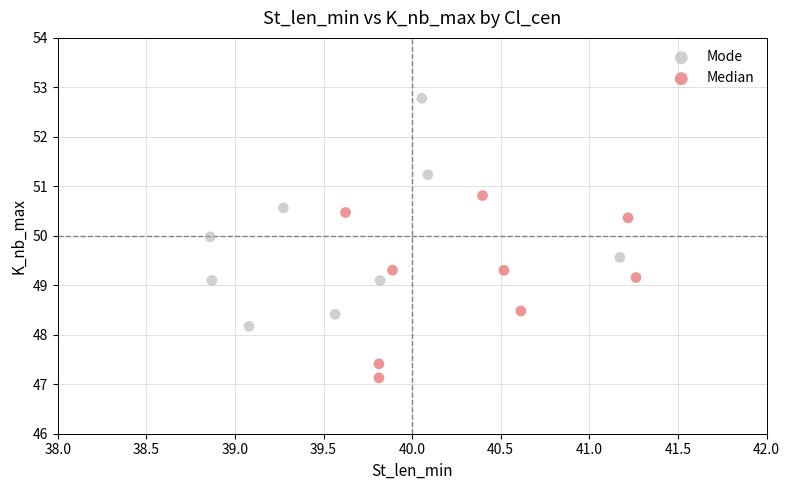

Which series contains the lowest Y value?

Median